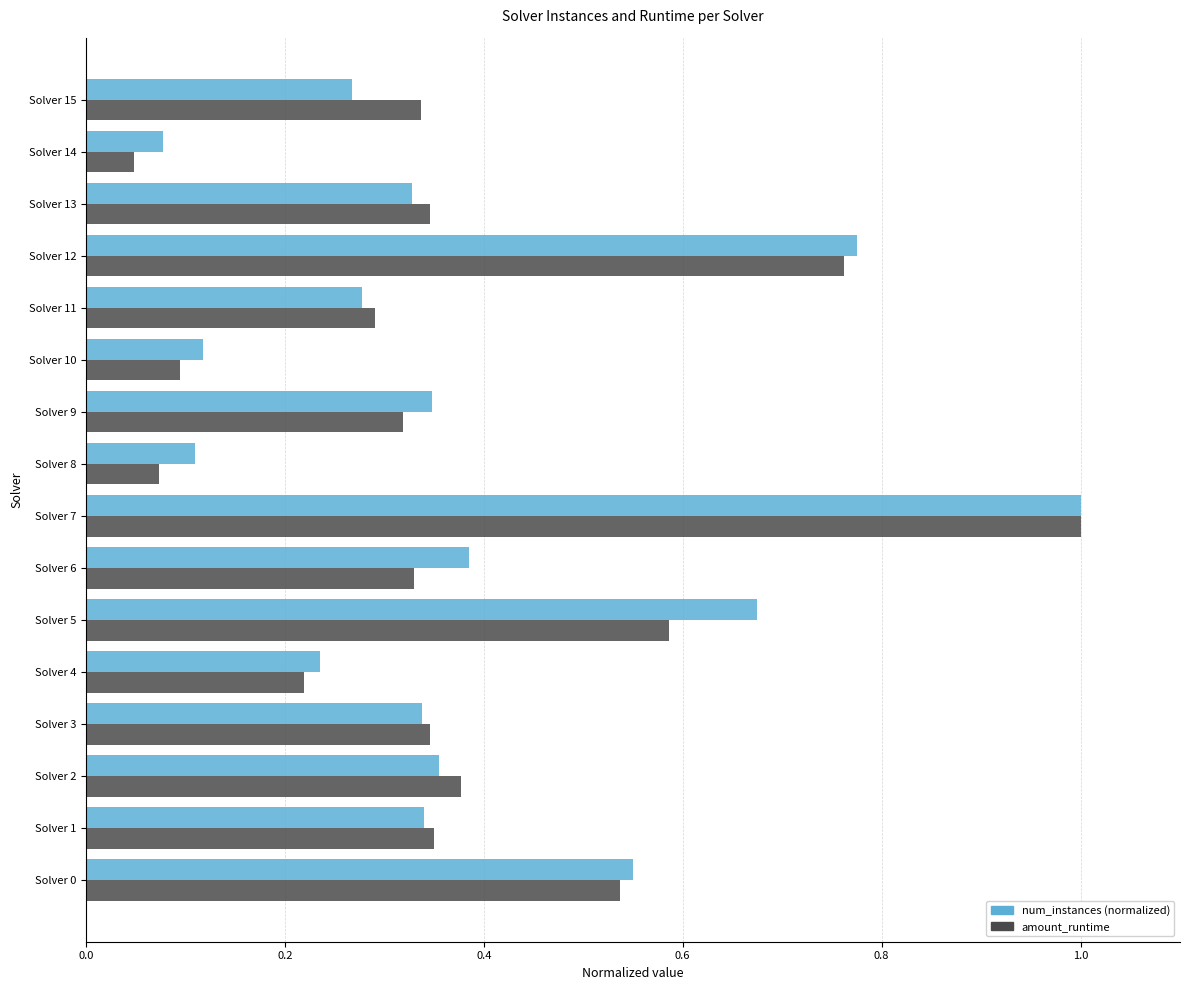

What is the sum of all amount_runtime values?

6.0